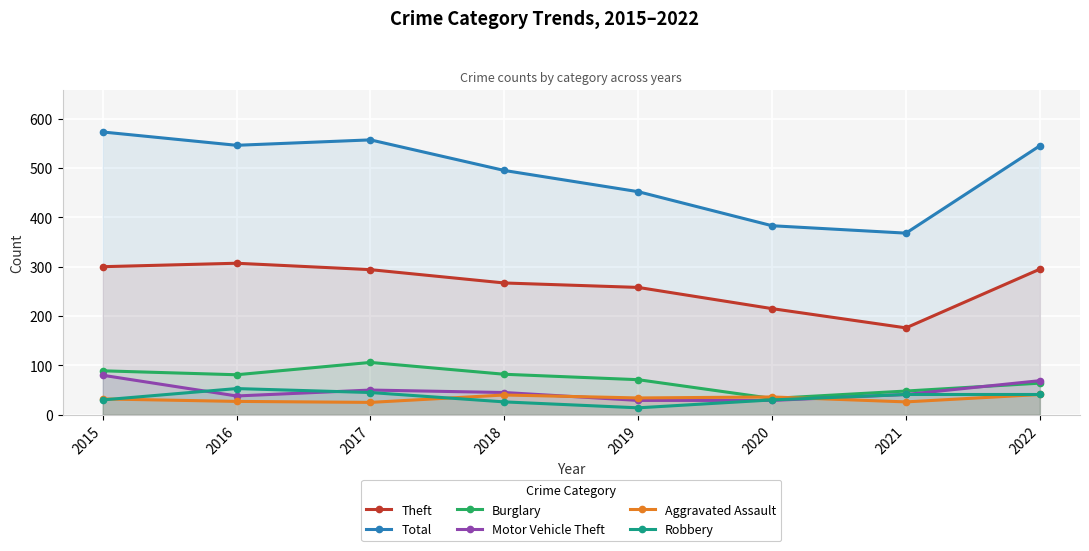

Read the Motor Vehicle Theft value at 2015.

80